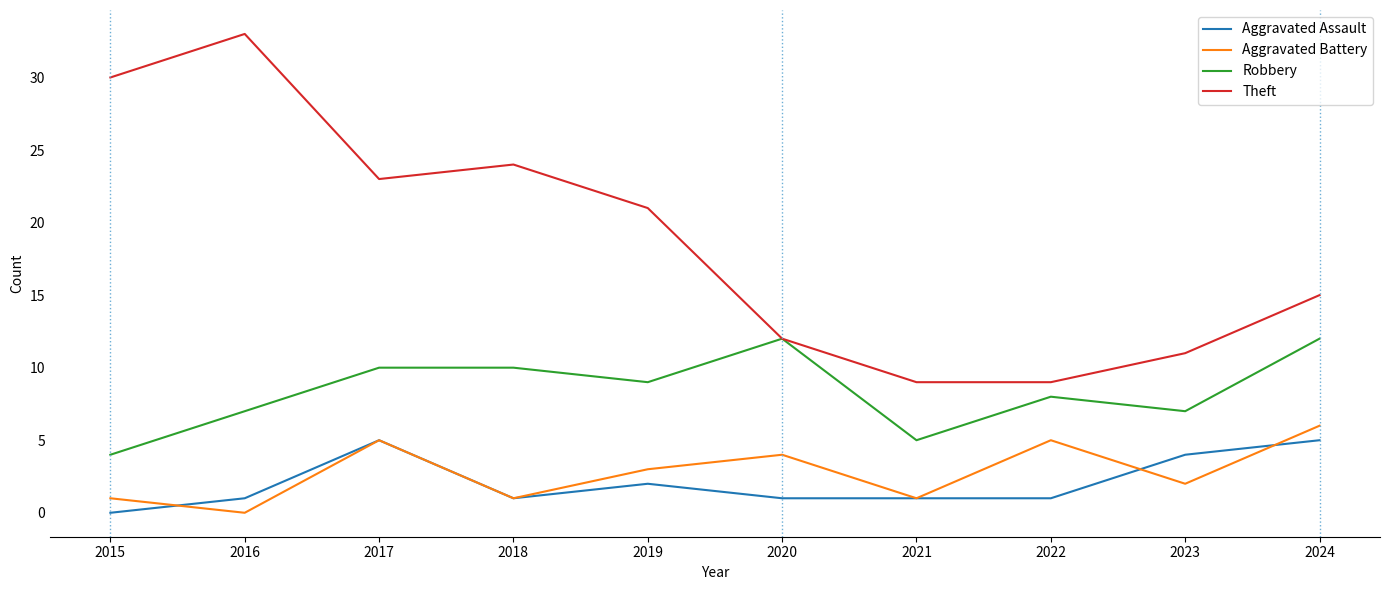

Is it true that Aggravated Battery equals 2 at 2023?

True